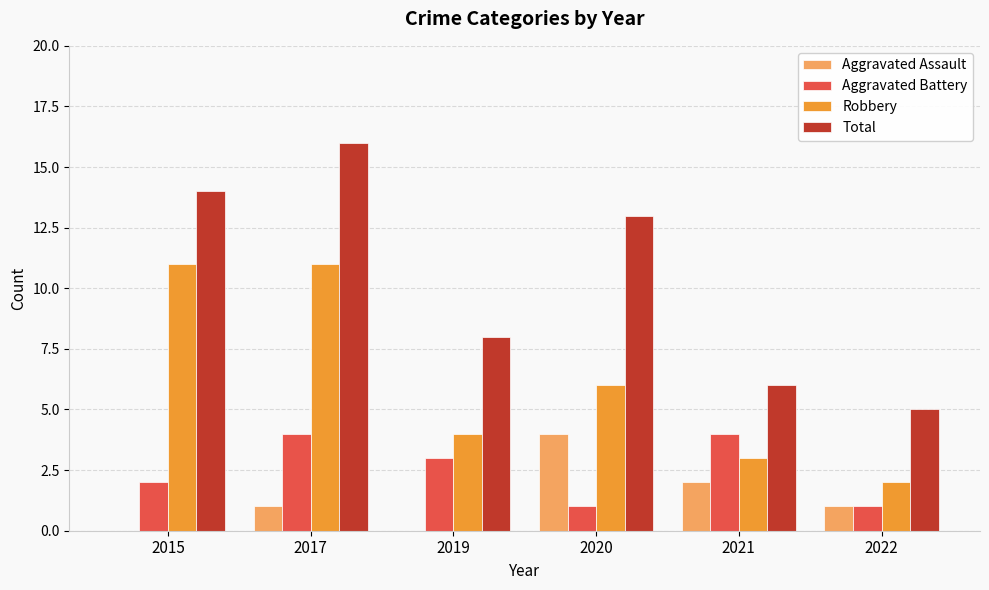

Does the chart contain stacked bars?

No